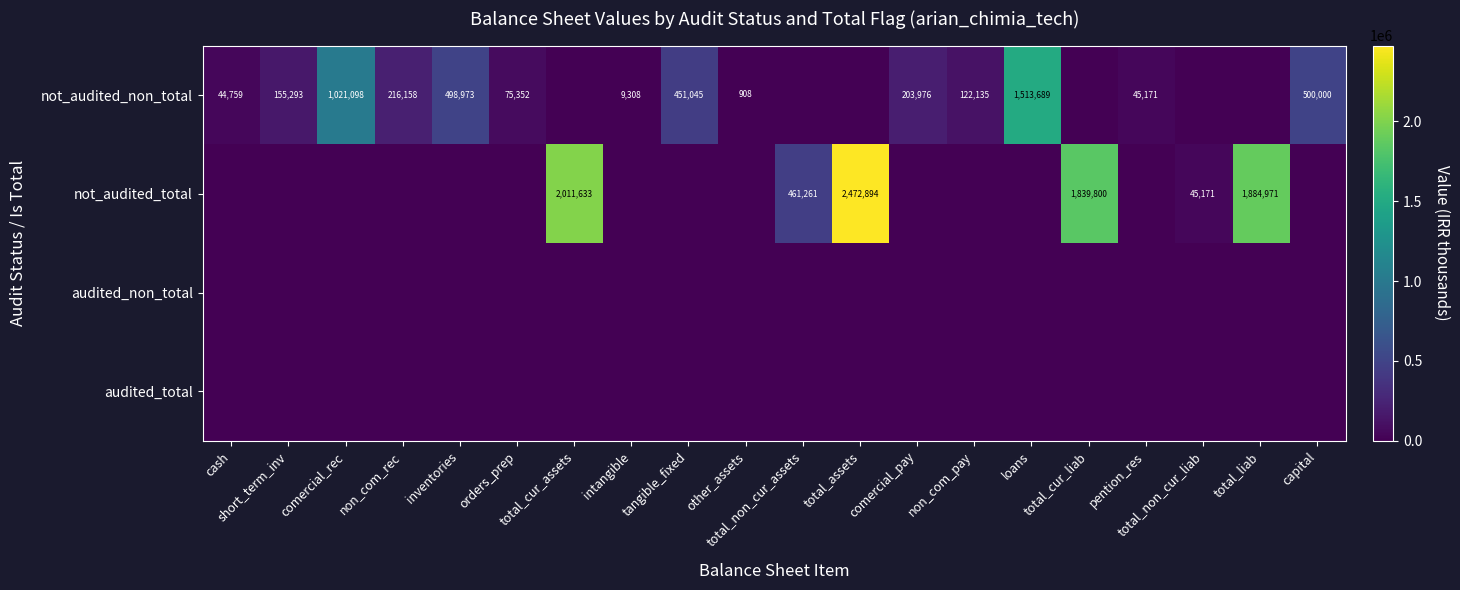

How many data points in not_audited_total are above 0?

6